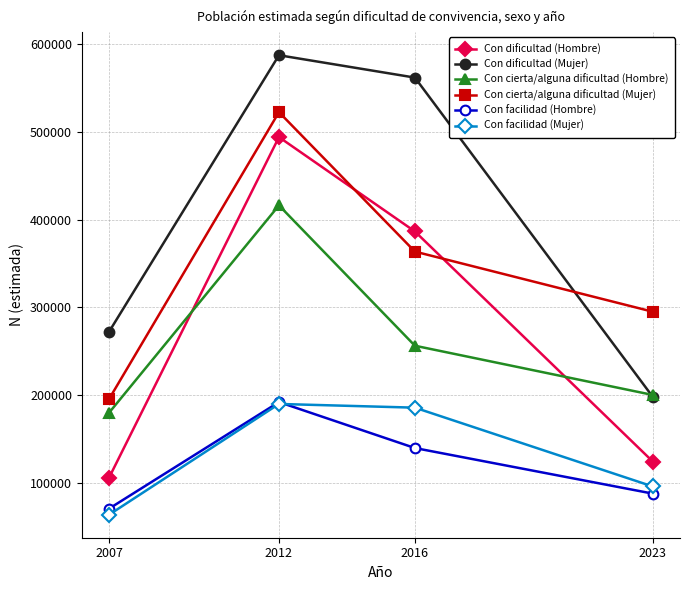

At how many categories does at least one series exceed 199709?

4